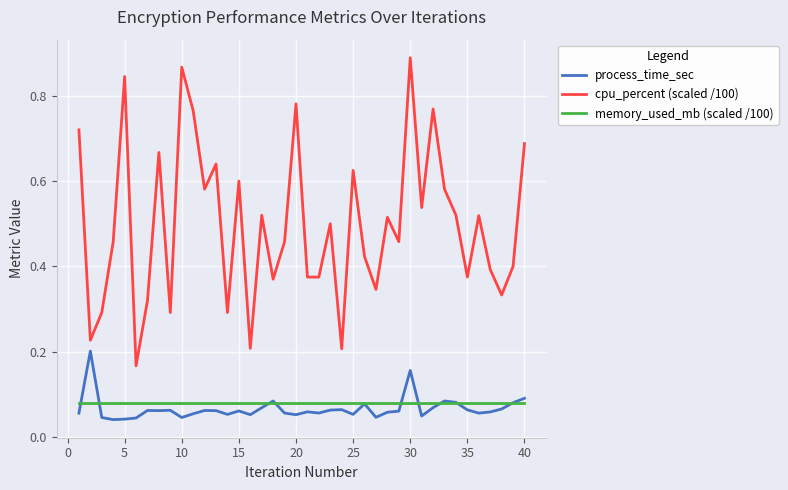

Does the chart display data point markers on the line(s)?

No